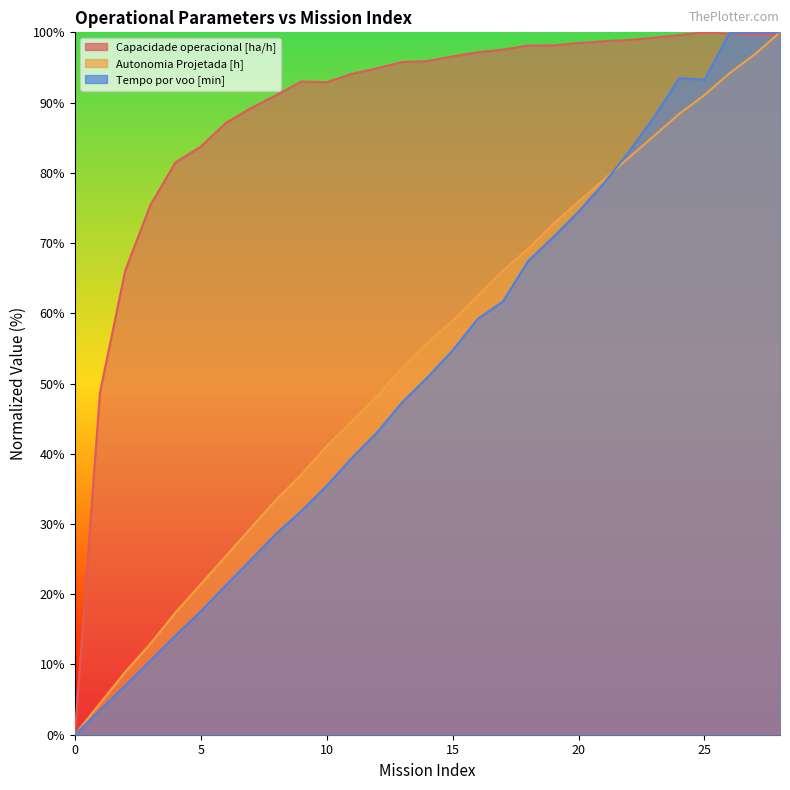

What is the value of the Capacidade operacional [ha/h] point at the 22nd from the left?

98.7